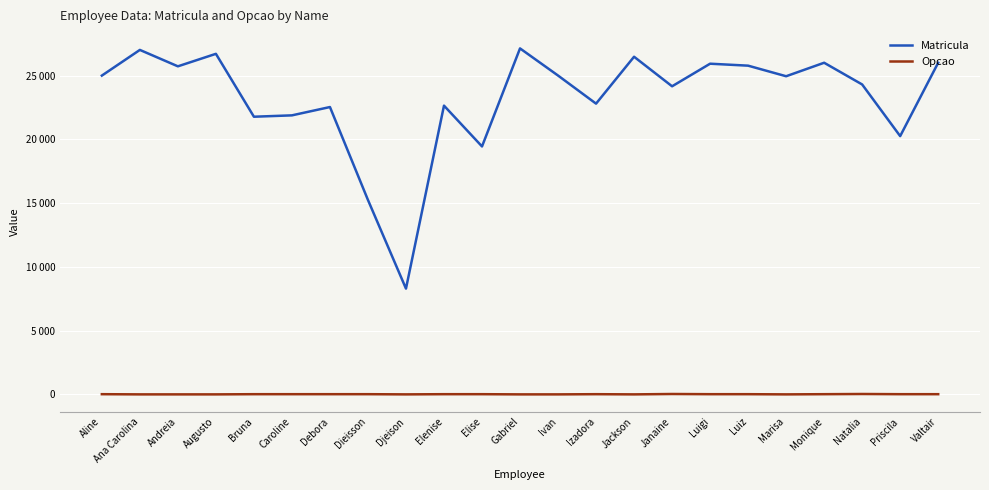

True or false: Opcao and Matricula cross at least once.

False